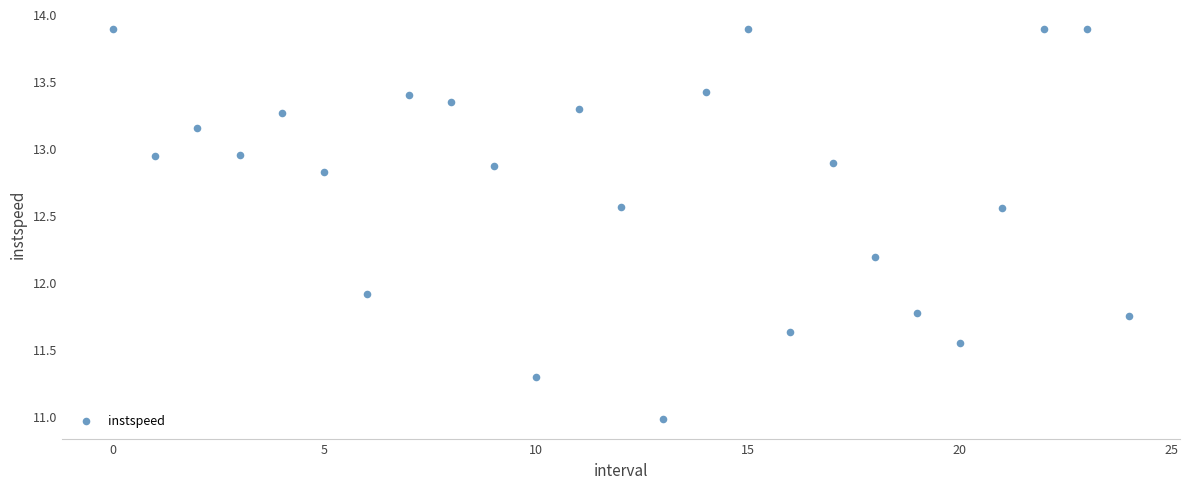

What is the range of Y values (max minus min)?

2.9